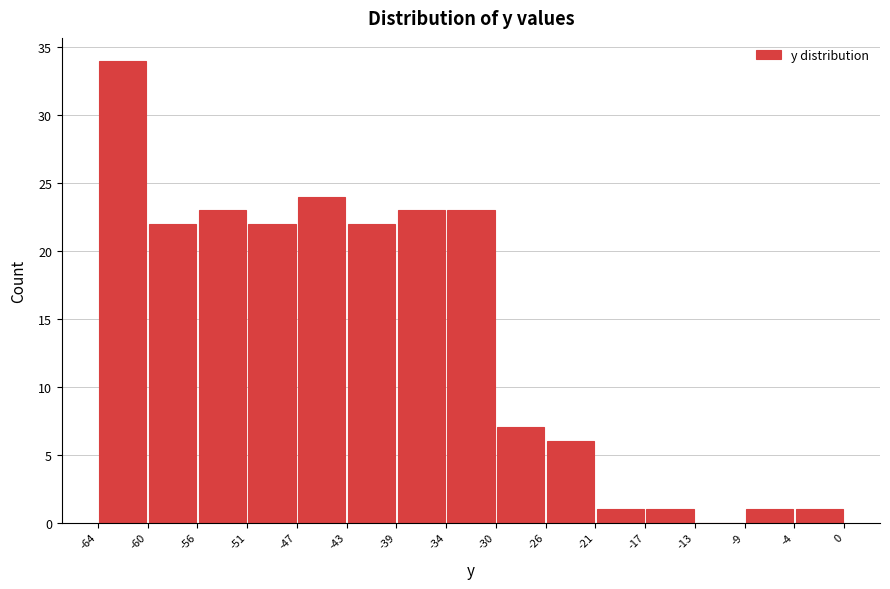

Reading left to right, transcribe this chart: for each bar, give the range it covers on the x-axis and its height. The values are not printed on the chart, so give them approximately, as read against the axis.

-64 to -60: 34
-60 to -56: 22
-56 to -51: 23
-51 to -47: 22
-47 to -43: 24
-43 to -39: 22
-39 to -34: 23
-34 to -30: 23
-30 to -26: 7
-26 to -21: 6
-21 to -17: 1
-17 to -13: 1
-13 to -9: 0
-9 to -4: 1
-4 to 0: 1